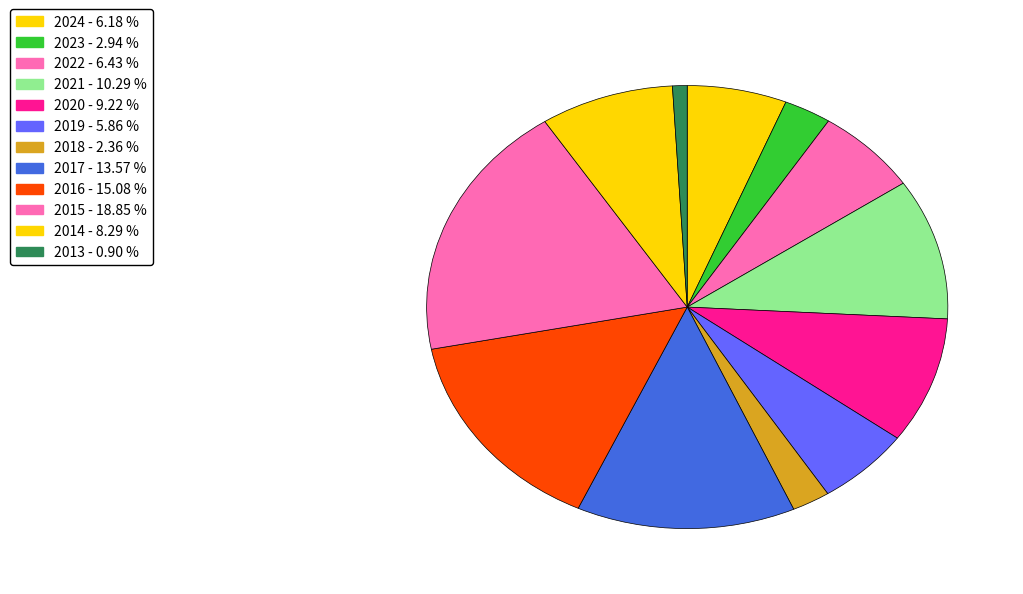

True or false: 2014 accounts for 1% of the total.

False